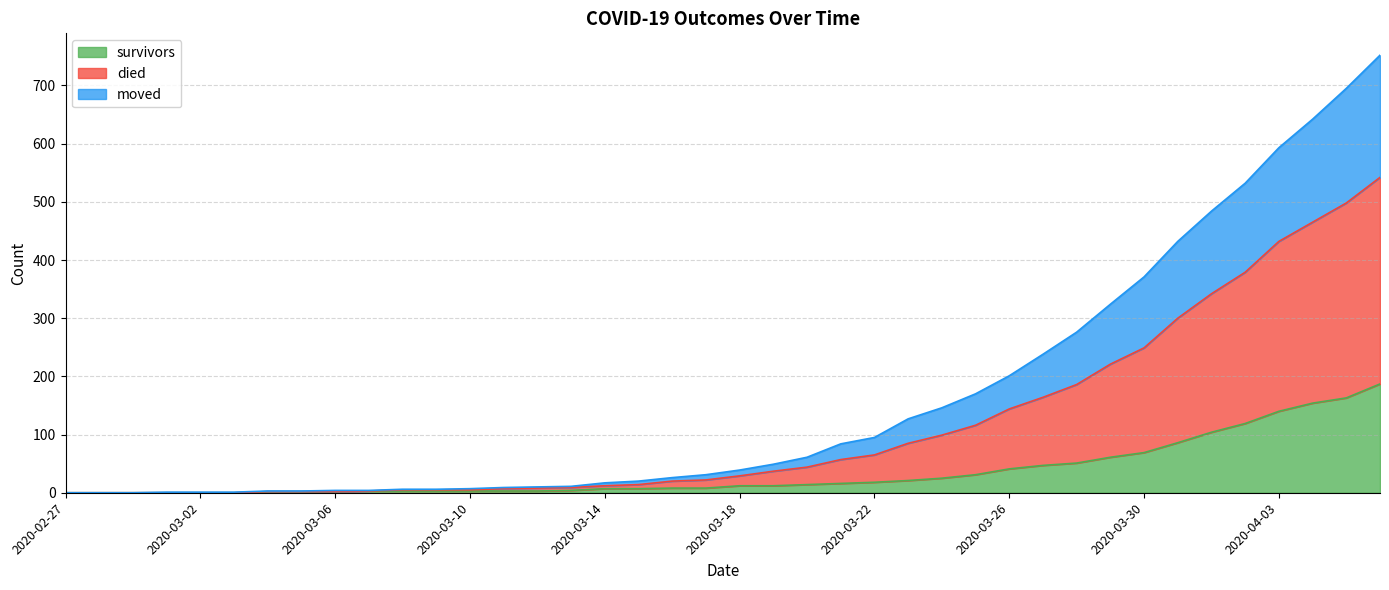

True or false: survivors has a value of 69 at 2020-03-30.

True